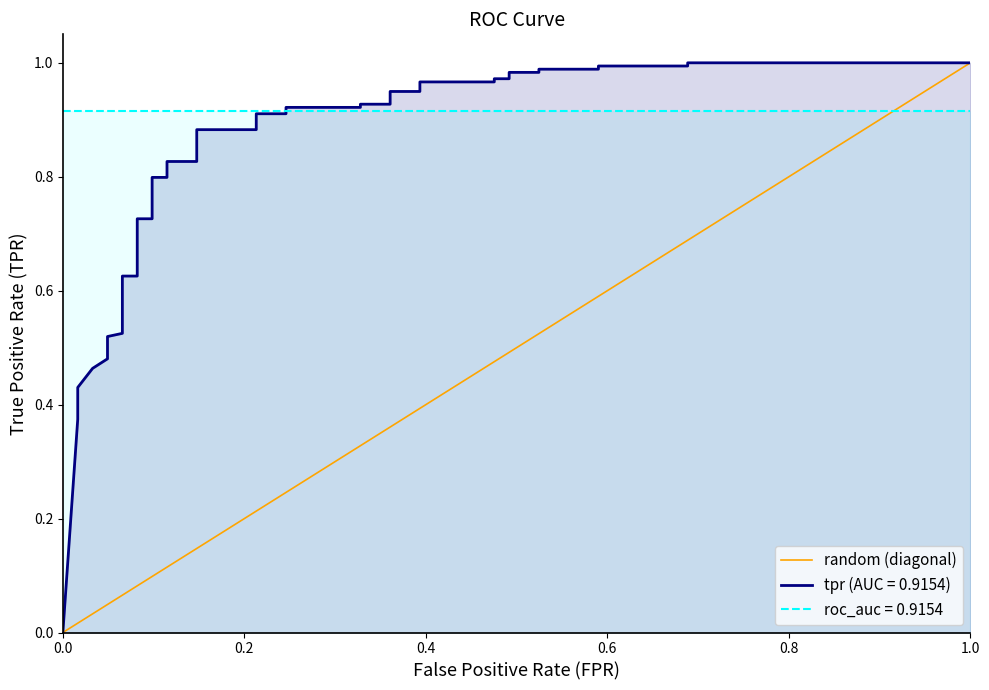

Is it true that the value at 0.0 is 0?

True